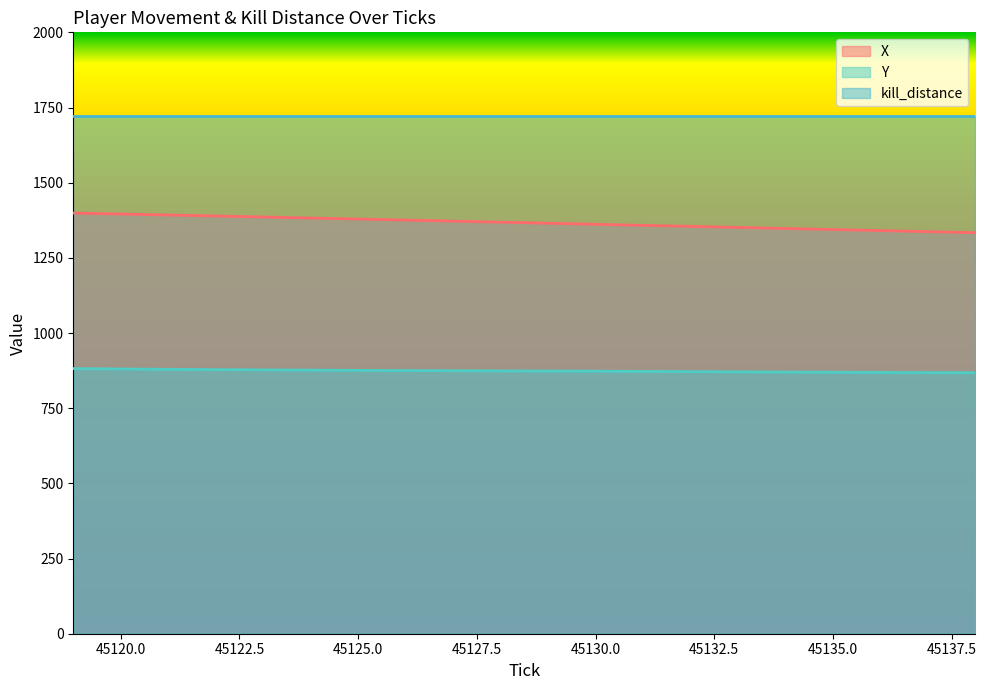

What is the highest value of the Y series?

881.8